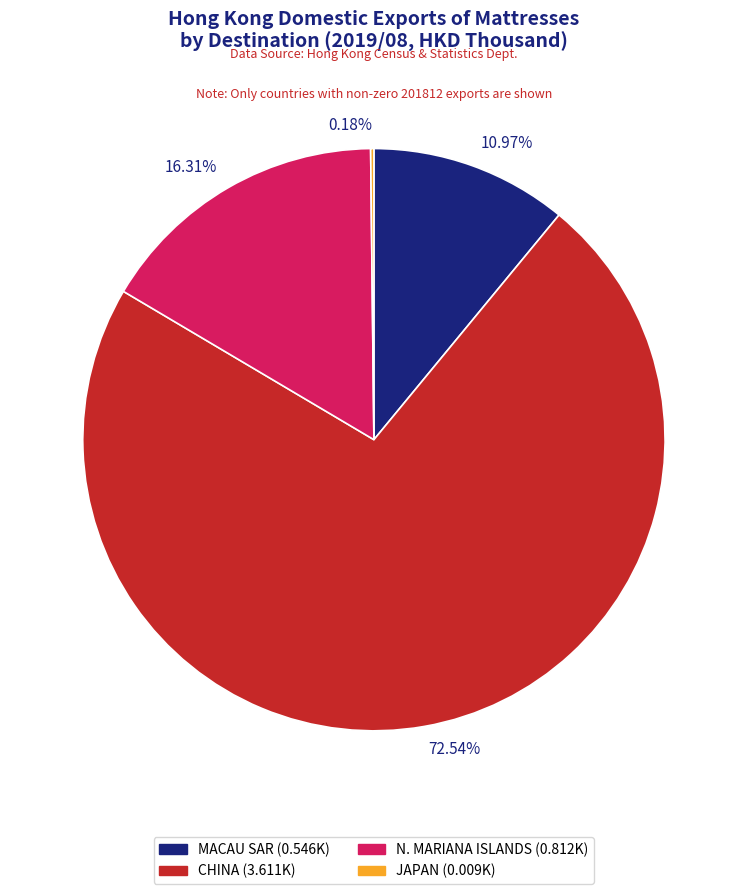

Is there any slice that represents more than half of the pie?

Yes